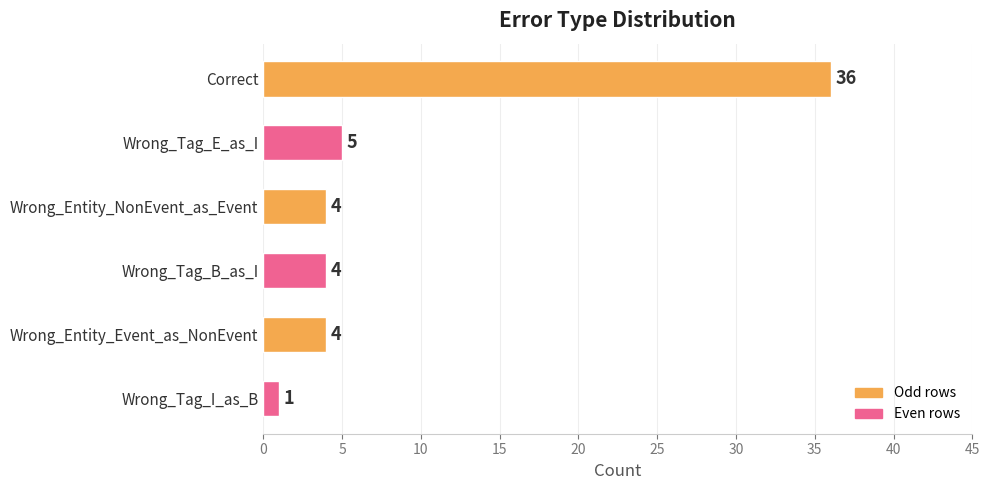

What is the approximate value at Wrong_Entity_Event_as_NonEvent?

4